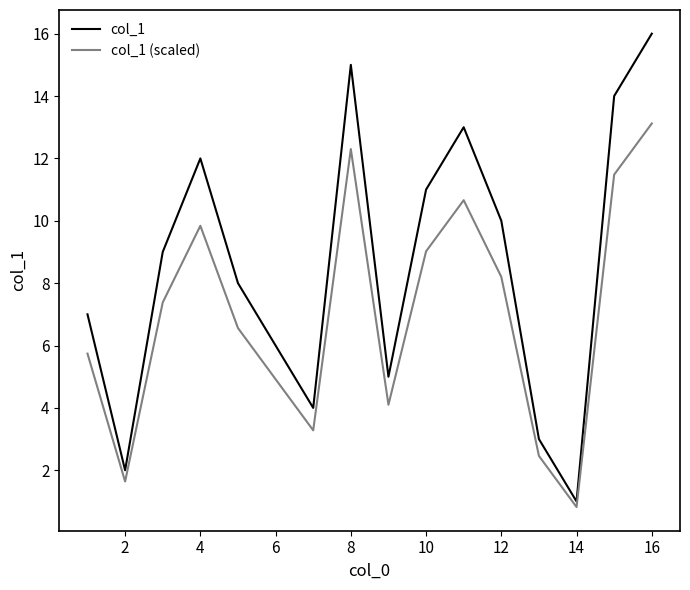

Which series has the largest total across all categories?

col_1